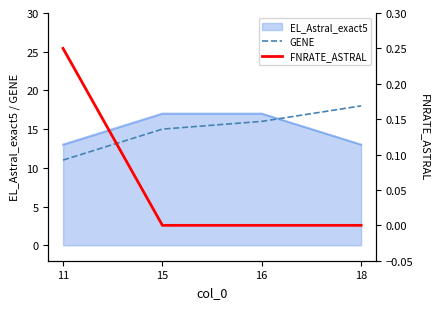

Which category has the lowest value in the GENE series?

11